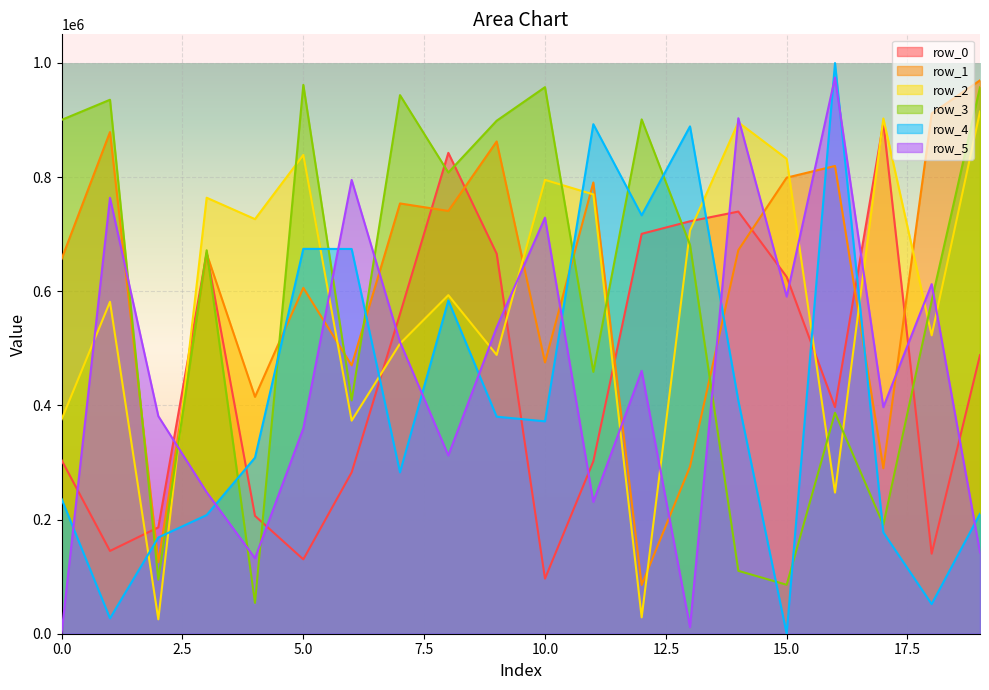

After their last crossing, which series has the higher values: row_0 or row_3?

row_3